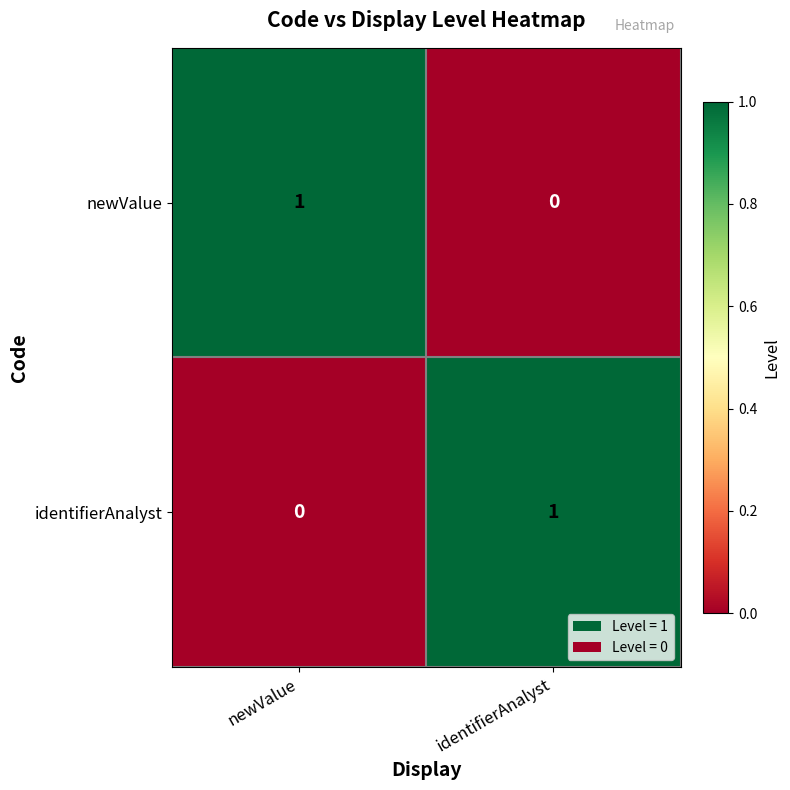

Is the value of identifierAnalyst at newValue greater than the value of newValue at newValue?

No